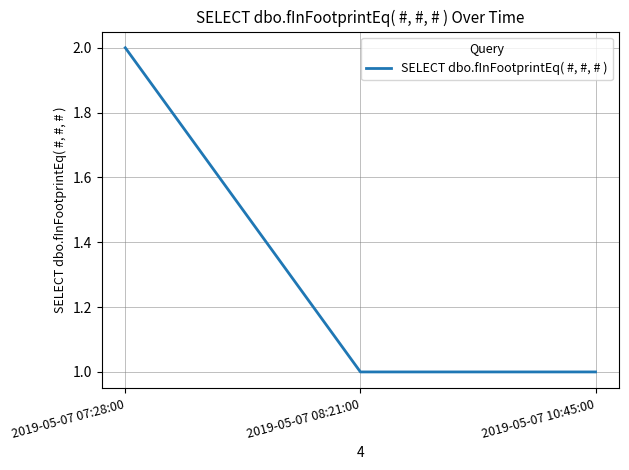

What position from the right is 2019-05-07 10:45:00?

1